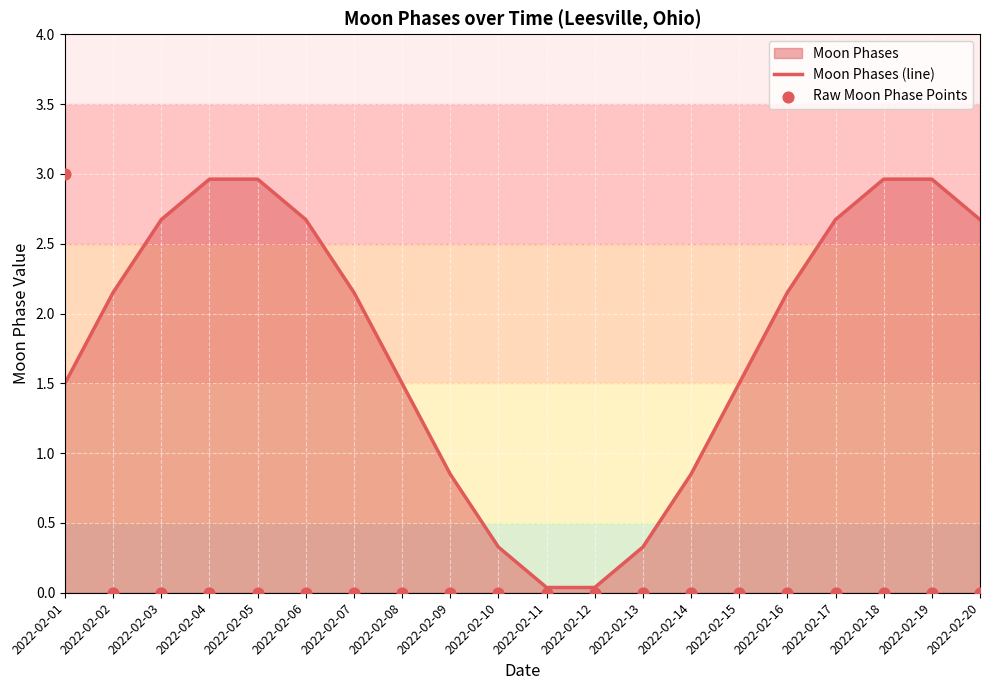

Which series reaches the maximum Y coordinate?

Raw Moon Phase Points